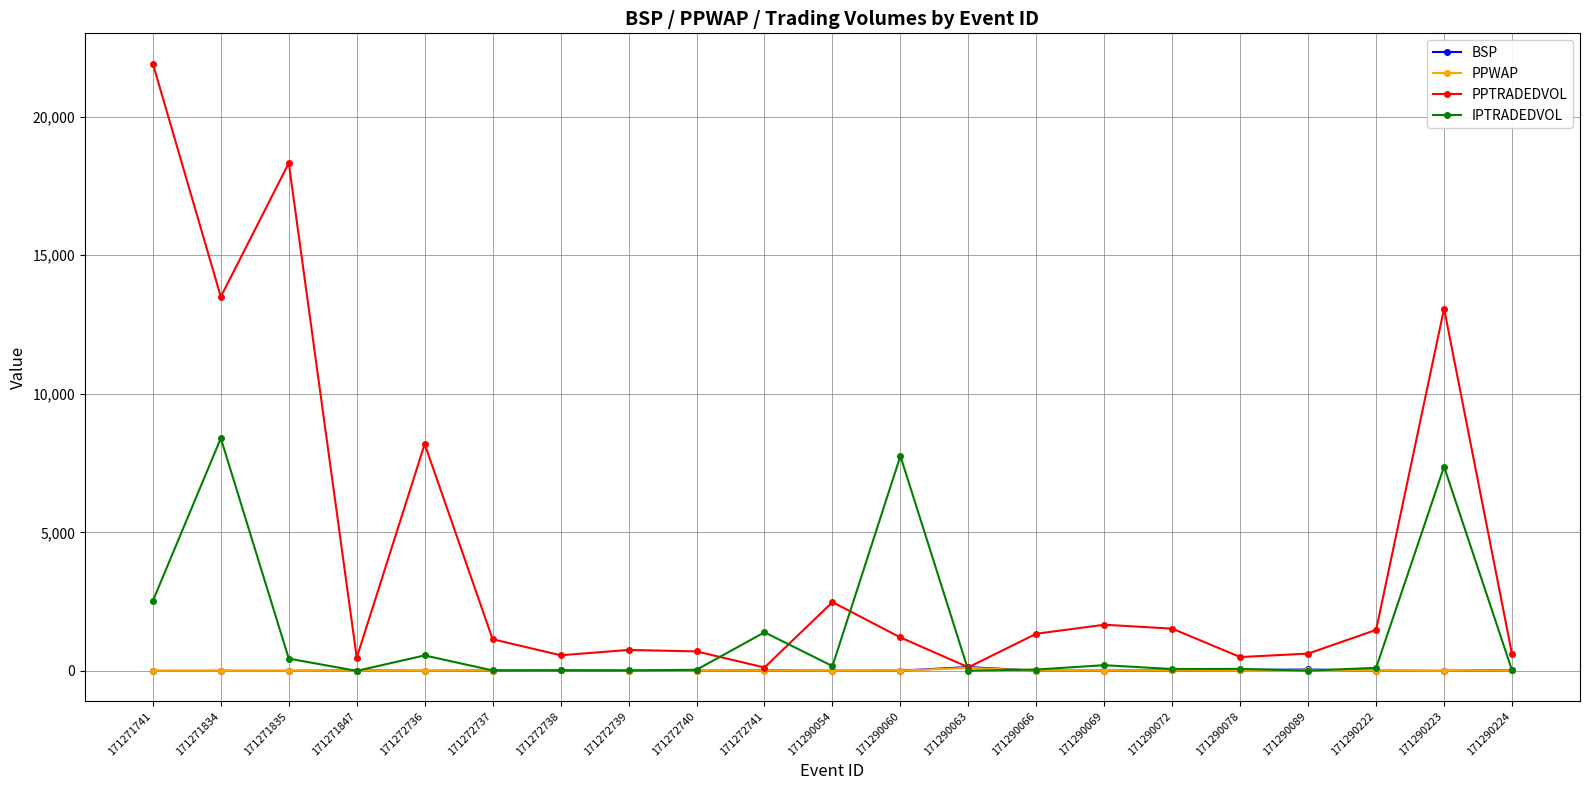

How many lines are shown in the chart?

4